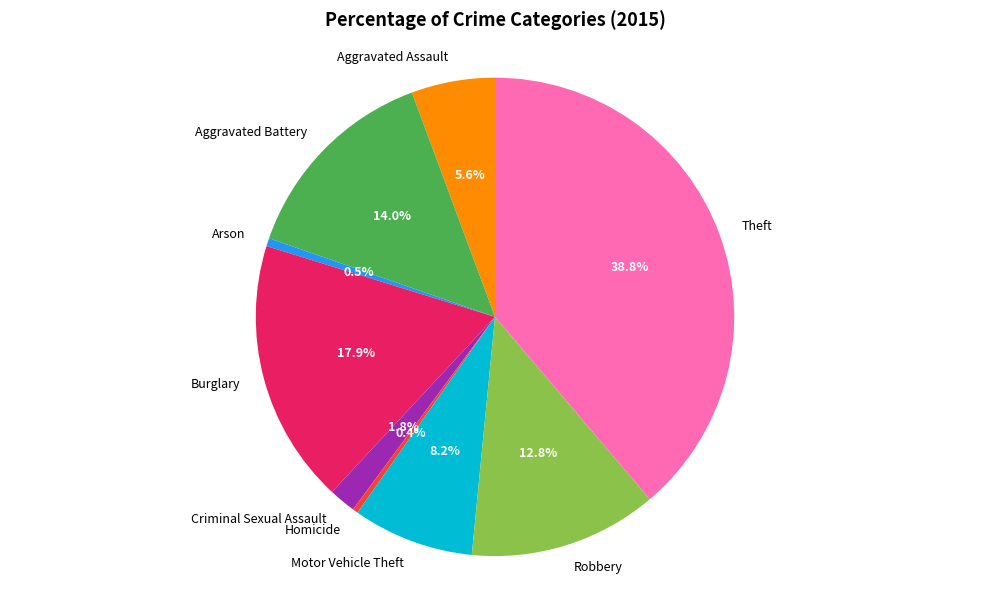

What percentage is the Motor Vehicle Theft slice, to the nearest percent?

8%